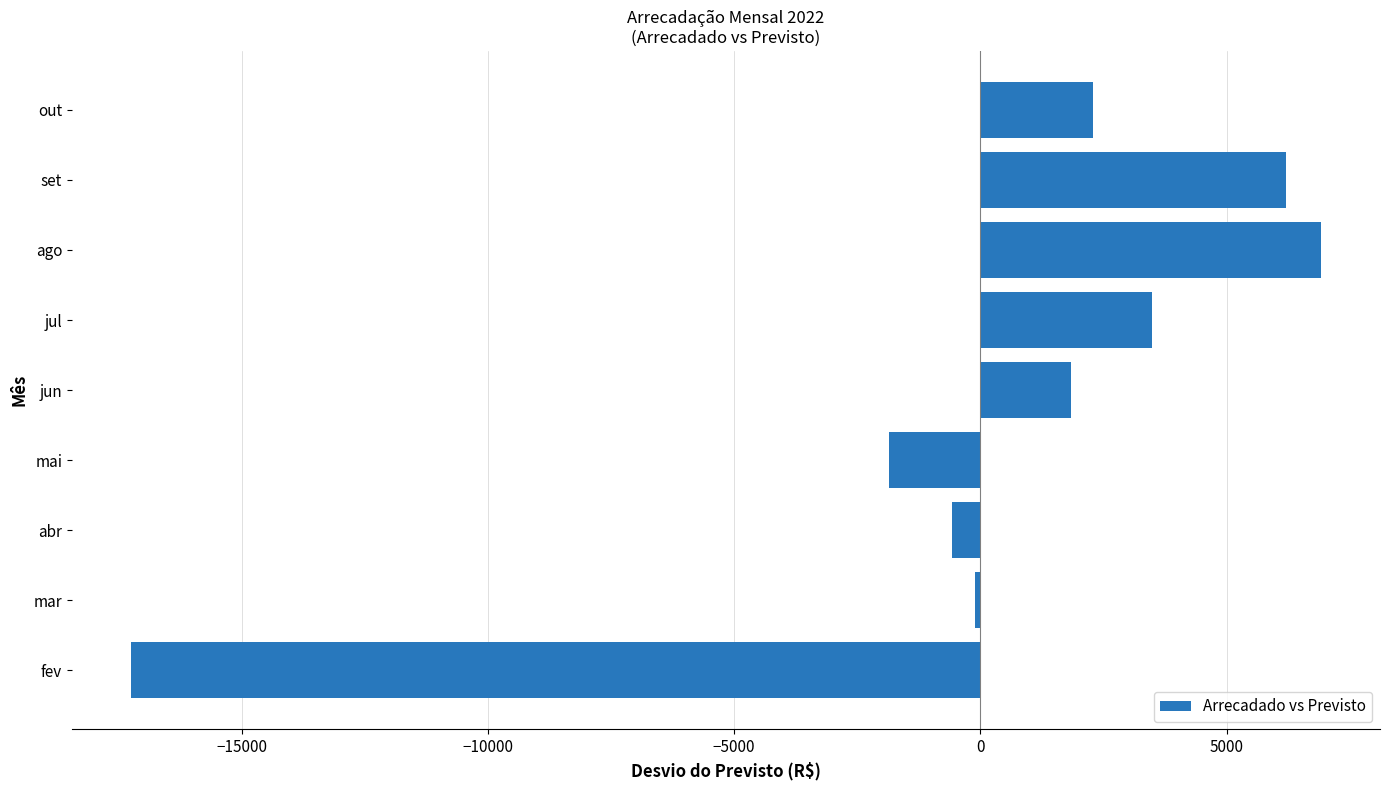

What is the difference between the maximum and minimum values?

24147.1